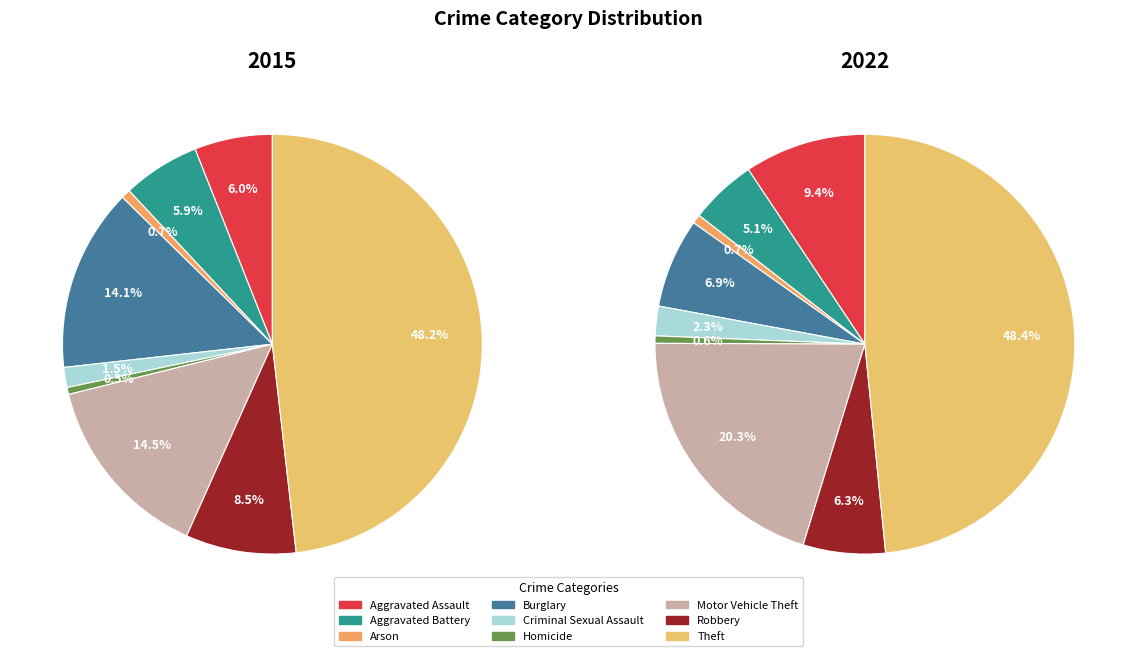

Combined, what portion of the pie is Aggravated Assault and Motor Vehicle Theft?

20.5%